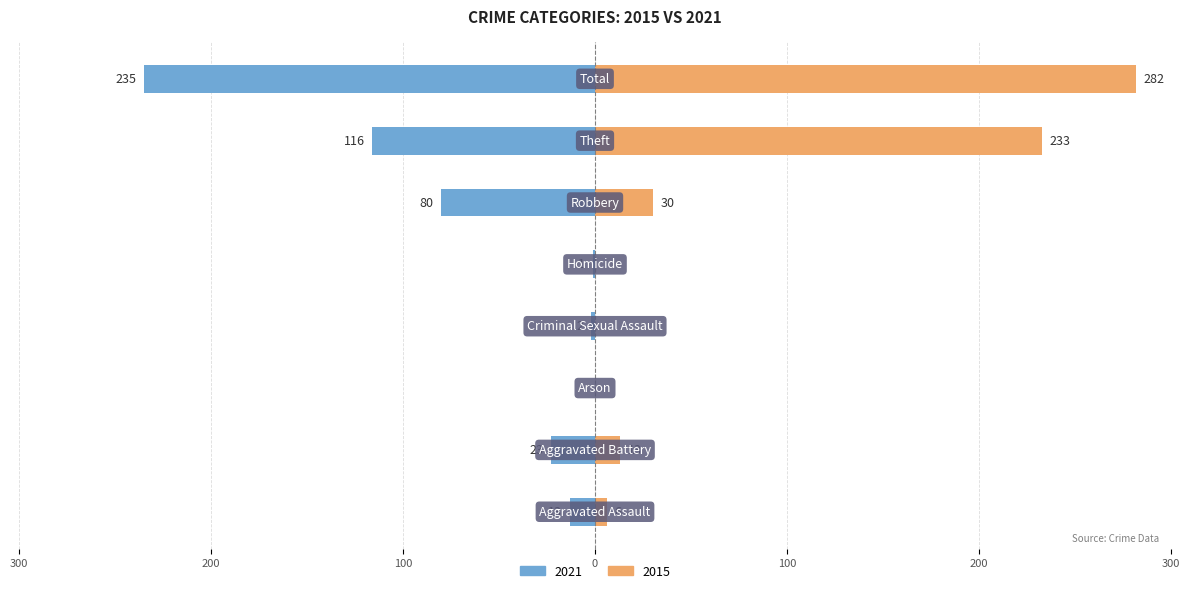

How many series are shown in this chart?

2